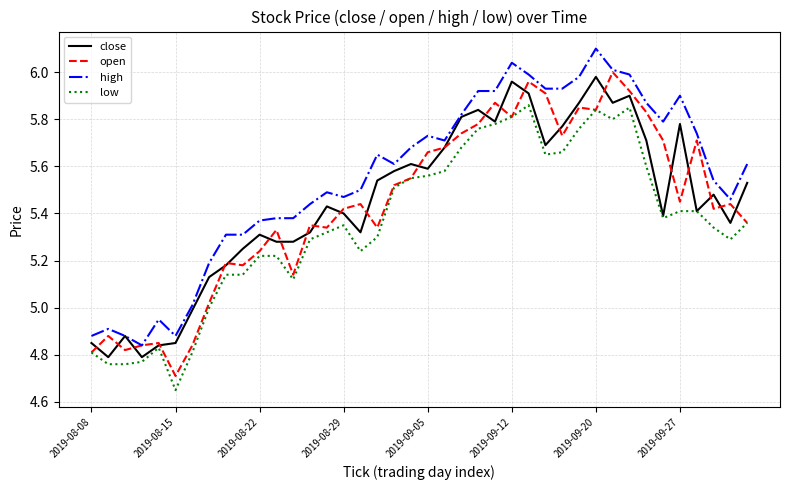

Is this an area chart (filled region under the line)?

No